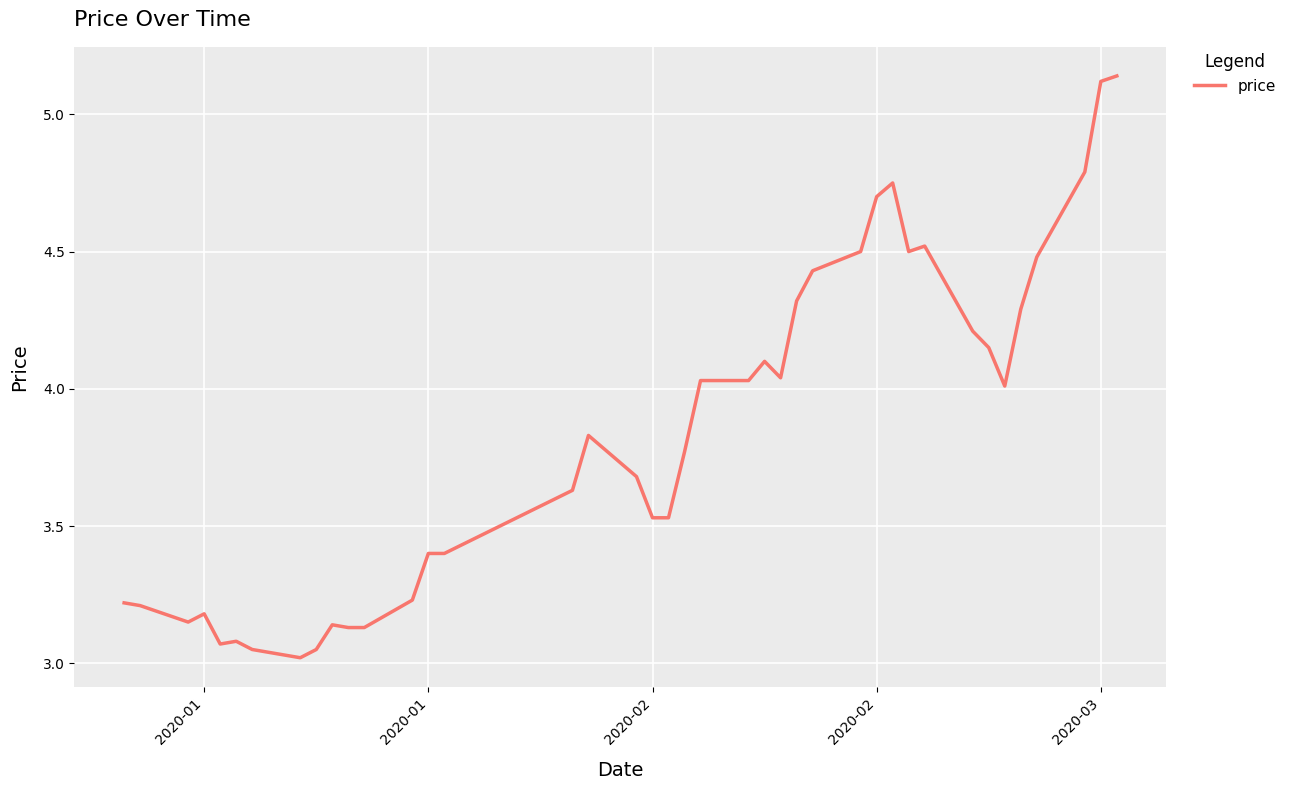

What is the difference between the maximum and second lowest values?

2.1